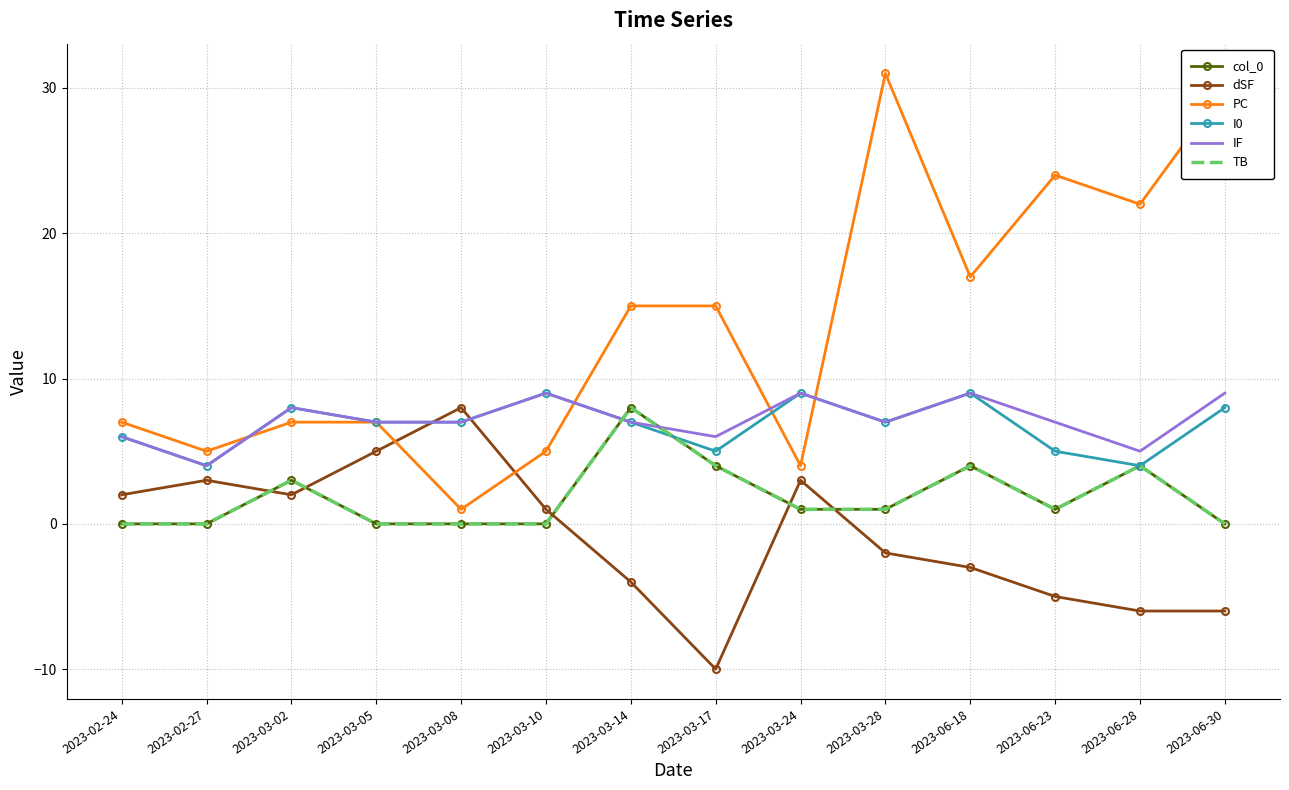

Where is the first local maximum for col_0?

2023-03-02